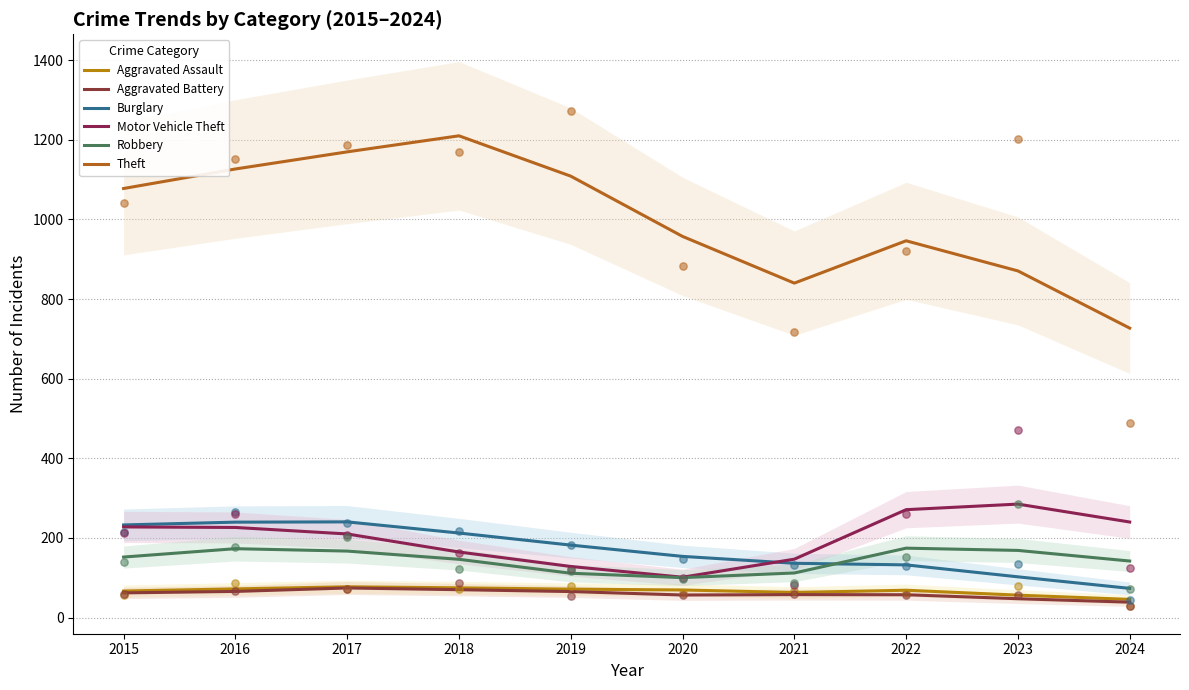

At which category is the sum across all series the highest?

2017